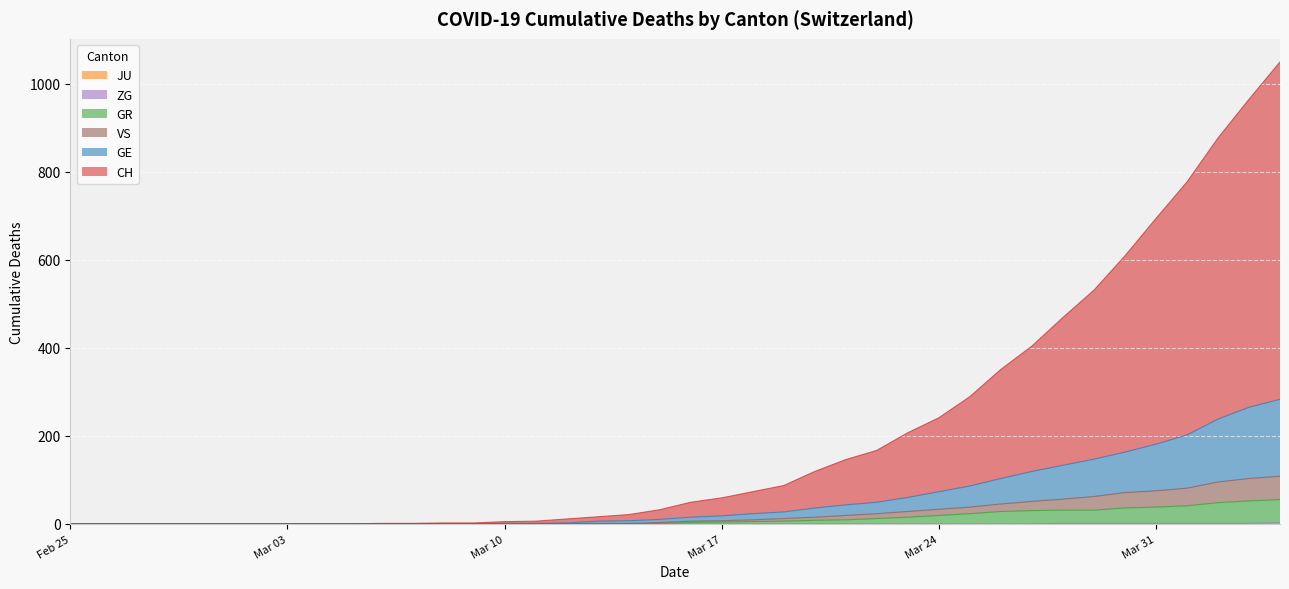

What position from the right is 2020-03-01?

35